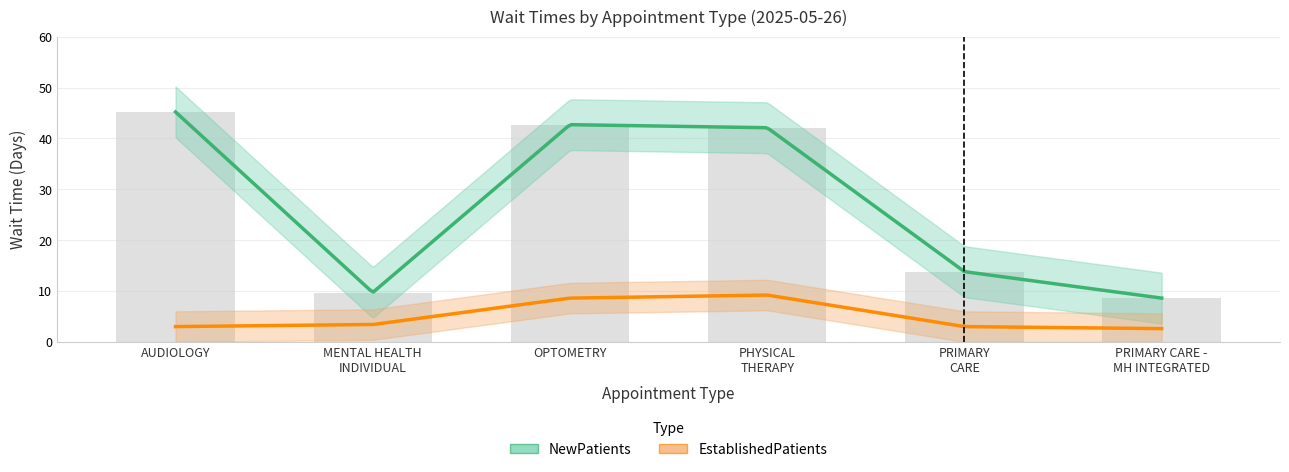

Count the number of categories in the chart.

6